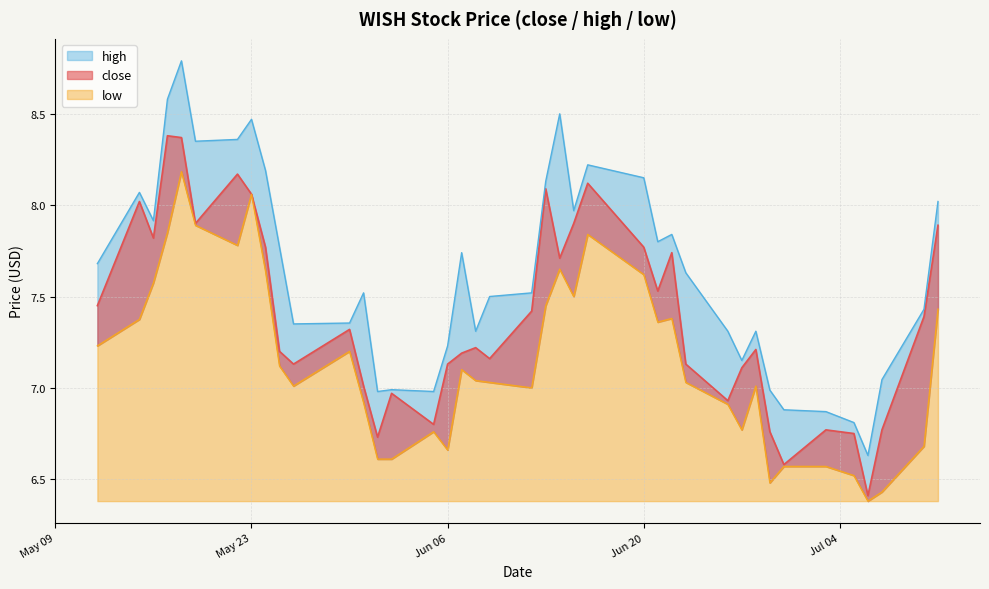

Is it true that low equals 7.0 at 2023-05-26?

True